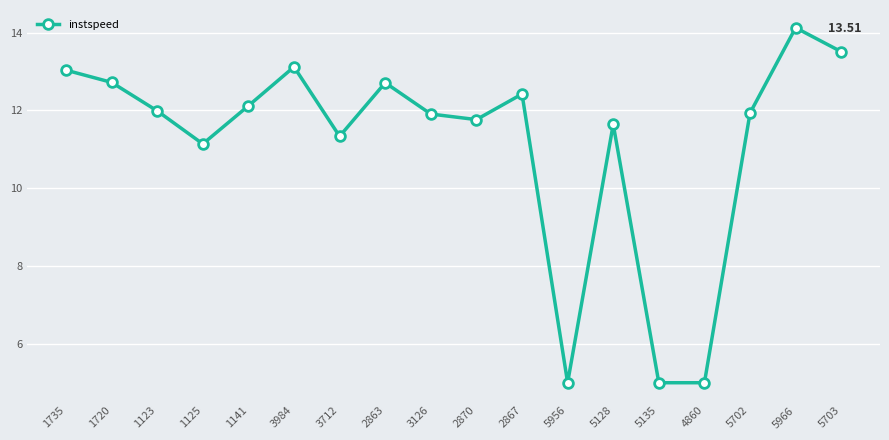

Reading right to left, list all the values displayed in this chart.

13.5	14.1	11.9	5.0	5.0	11.6	5.0	12.4	11.8	11.9	12.7	11.3	13.1	12.1	11.1	12.0	12.7	13.0